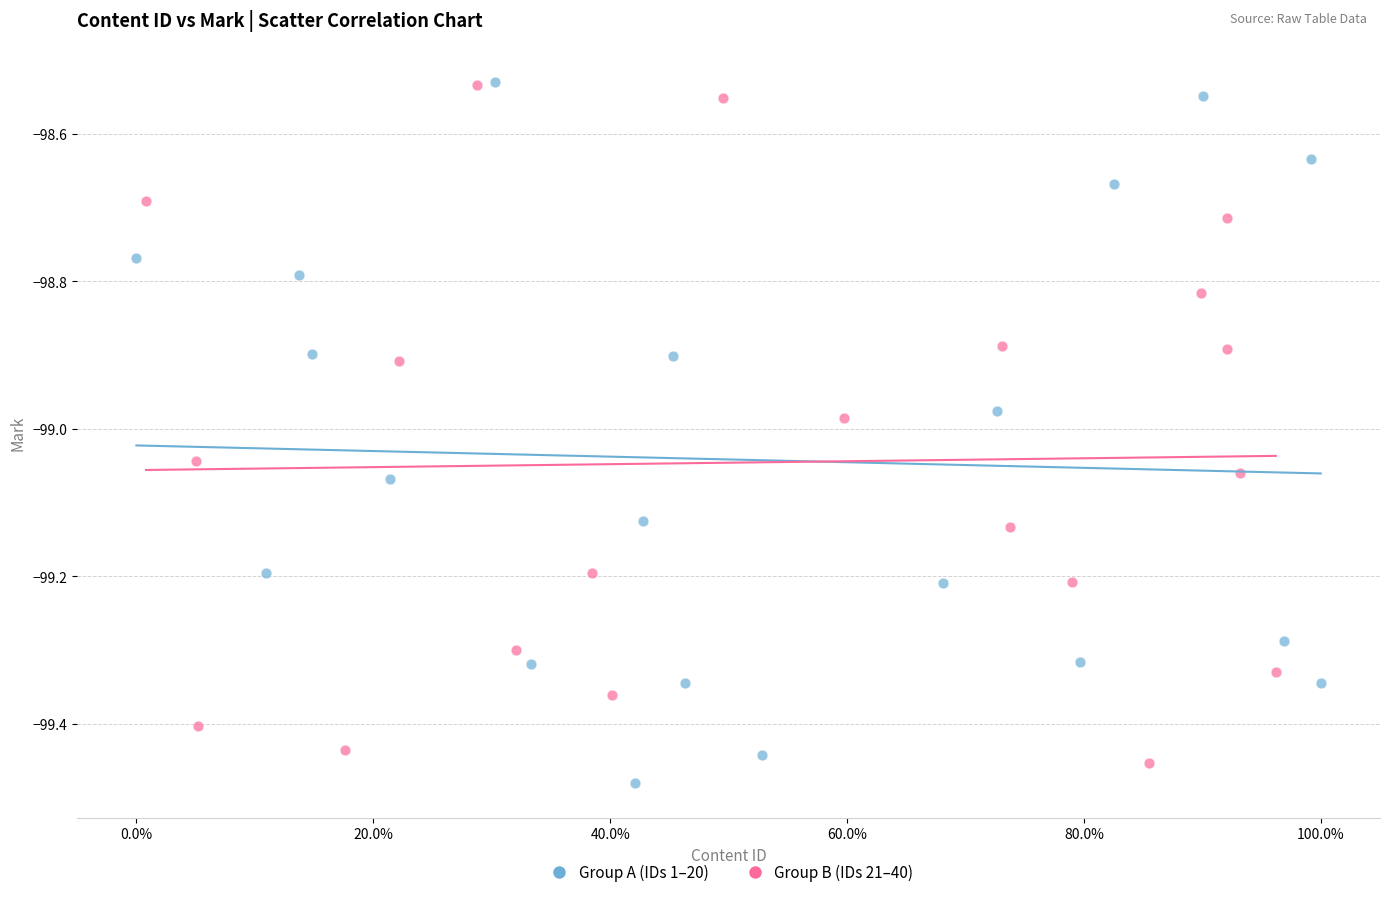

What are all the series names shown in the legend?

Group A (IDs 1–20), Group B (IDs 21–40)